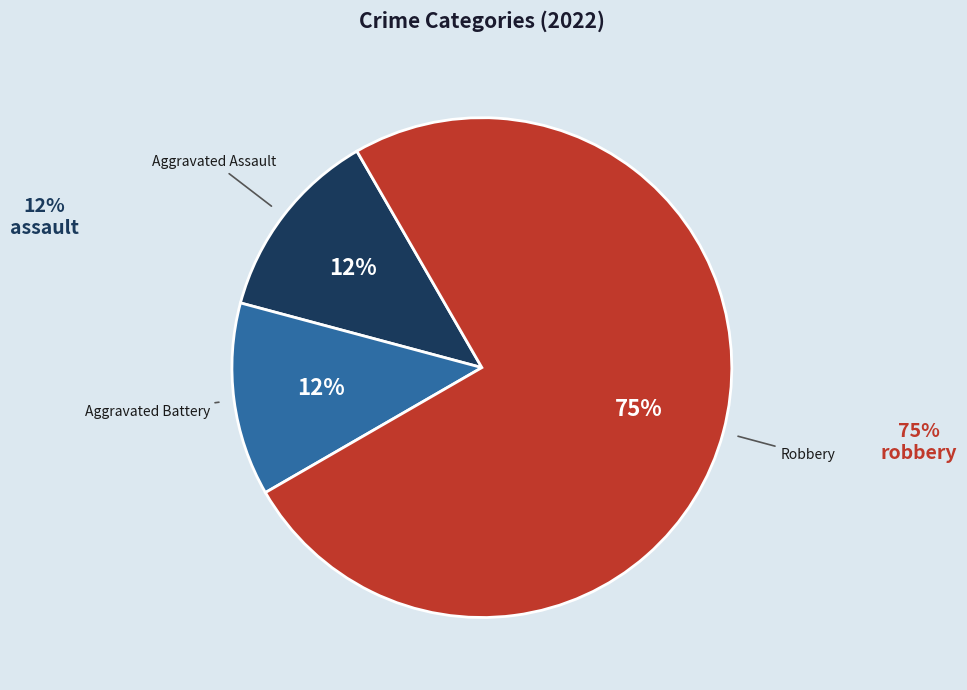

What is the largest slice in the pie chart?

Robbery